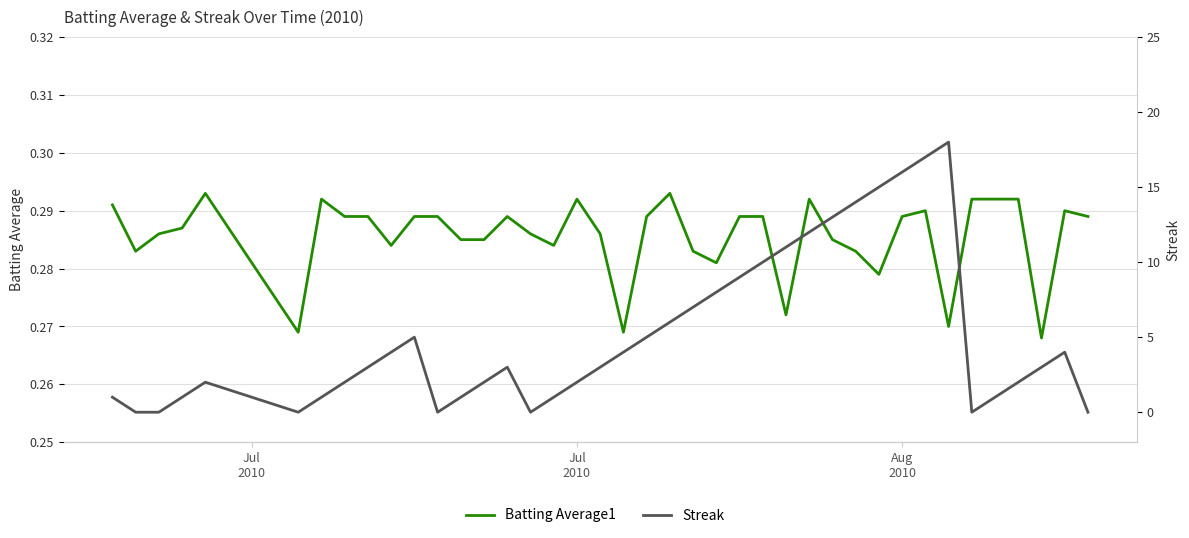

What is the maximum value for Streak?

18.0